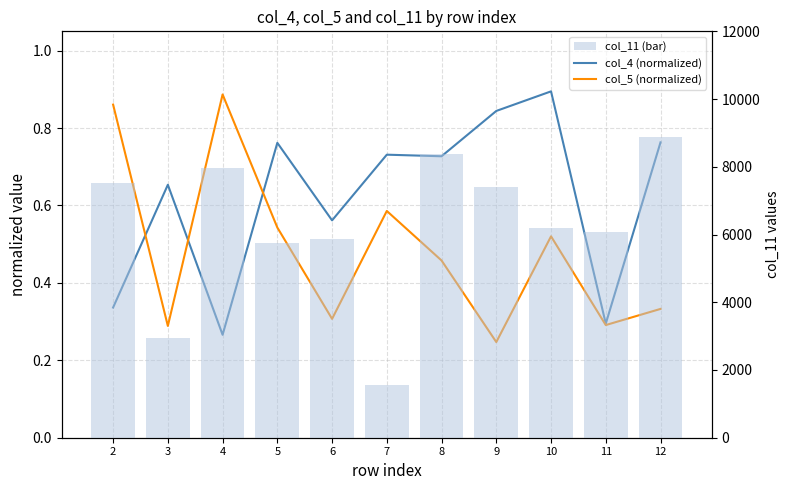

At how many categories does at least one series exceed 232?

11